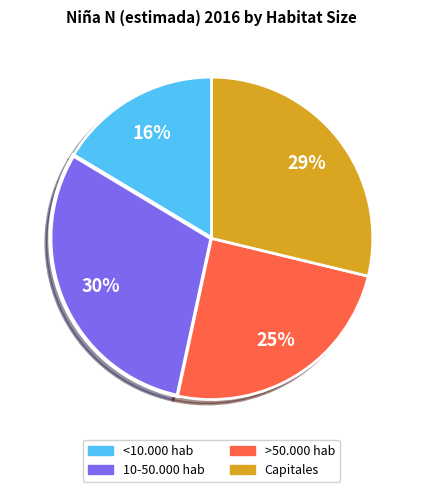

True or false: >50.000 hab accounts for 25% of the total.

True